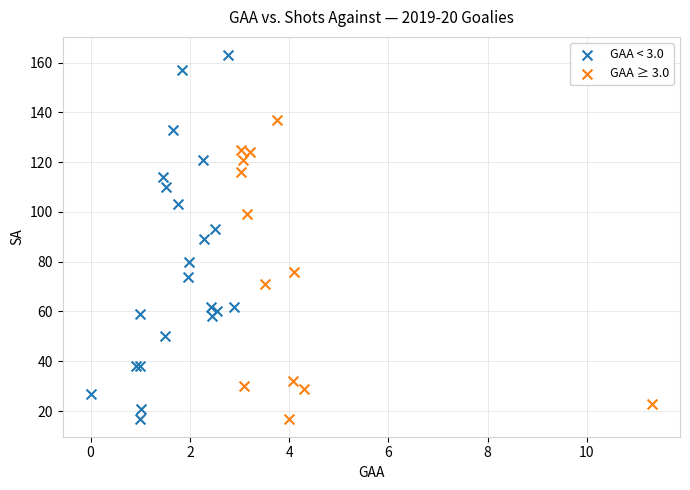

Which series has the widest spread of Y values?

GAA < 3.0